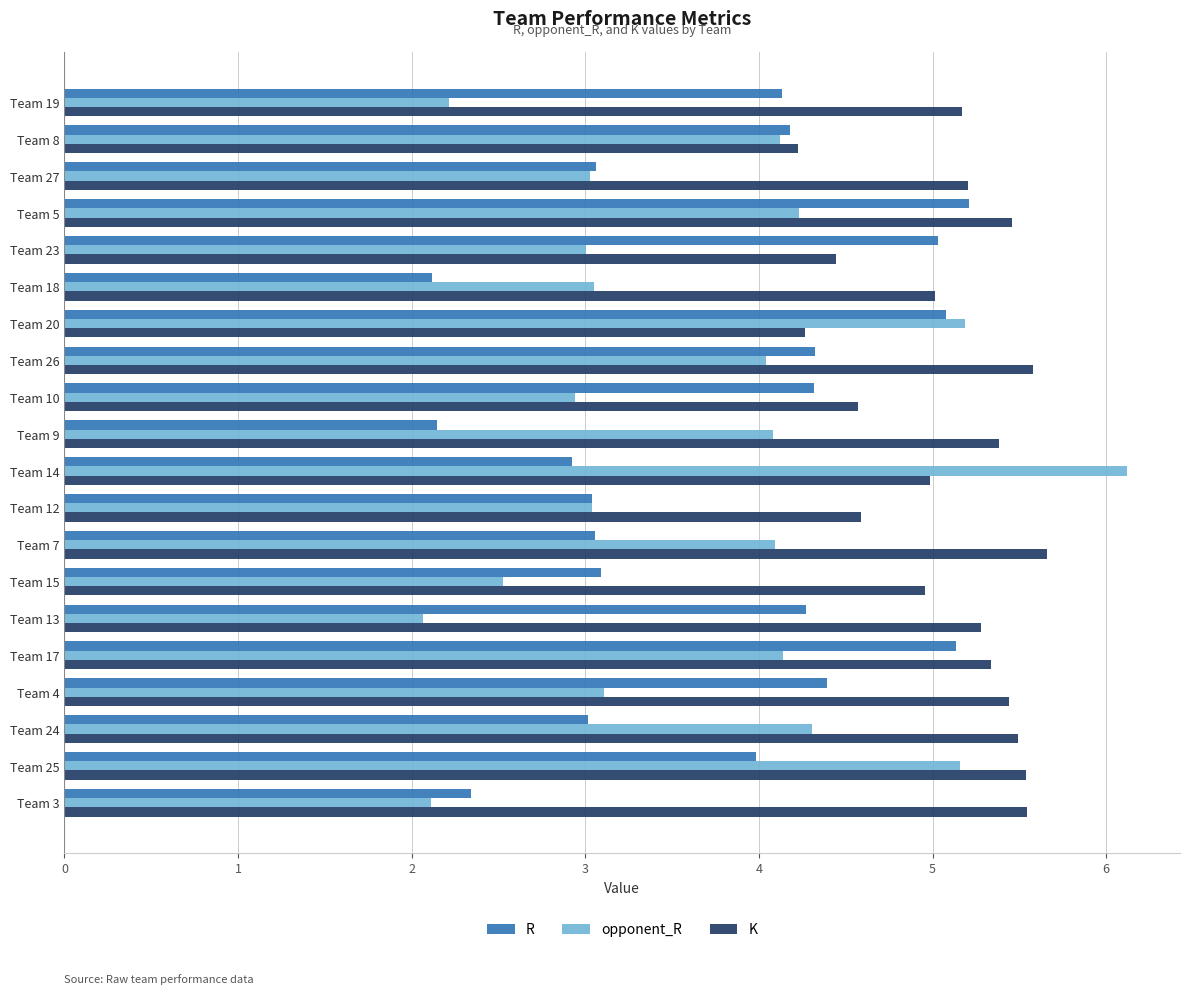

How many data points does each series have?

20